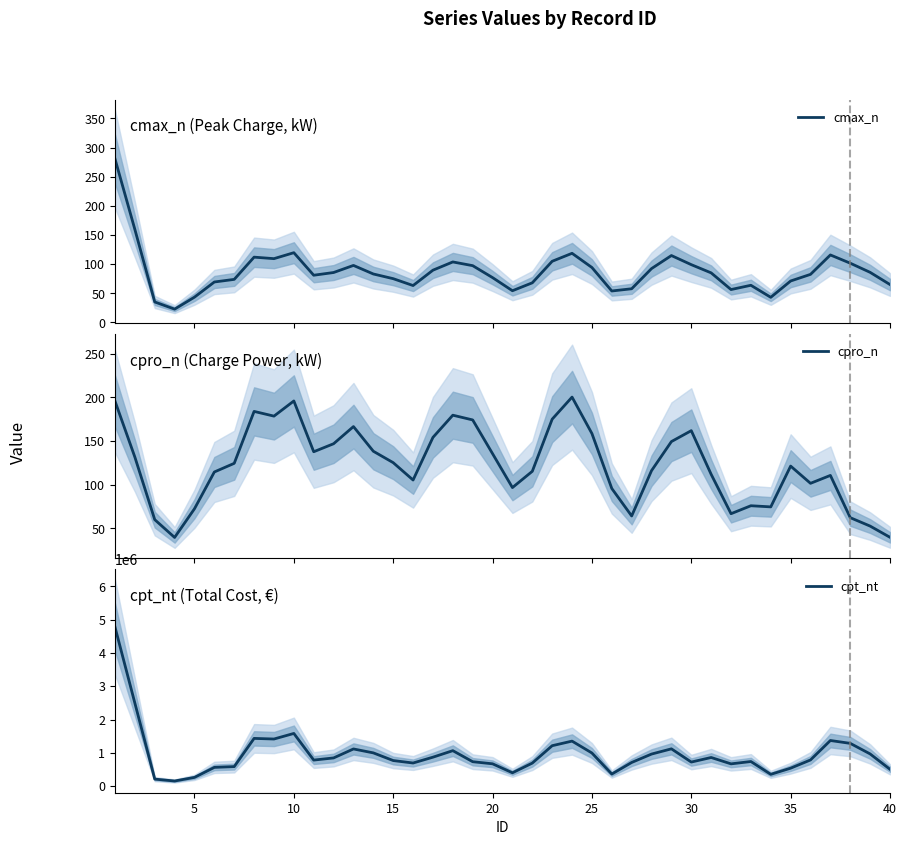

What is the minimum value for cpro_n?

39.6